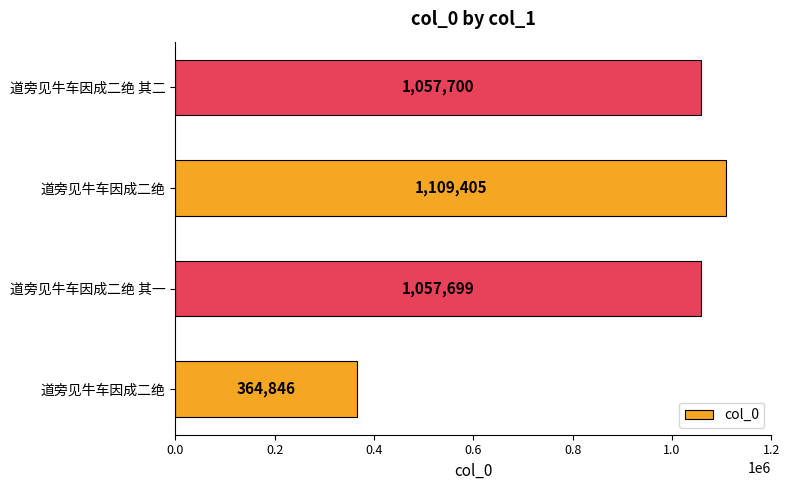

Are the bars grouped side by side (vs. stacked)?

No